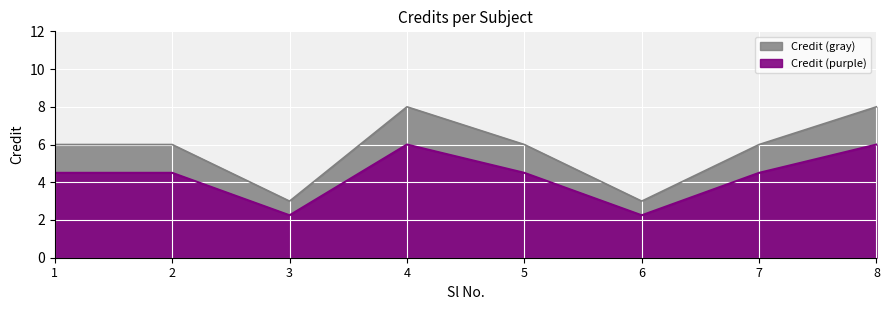

How many data points are above 6?

2